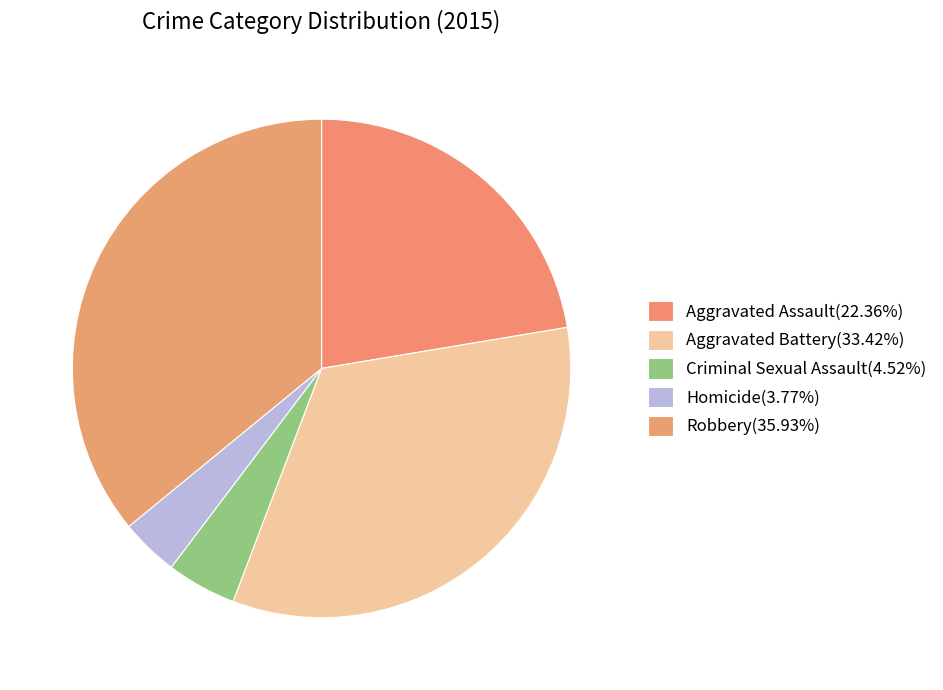

Rank the categories by value from lowest to highest.

Homicide, Criminal Sexual Assault, Aggravated Assault, Aggravated Battery, Robbery